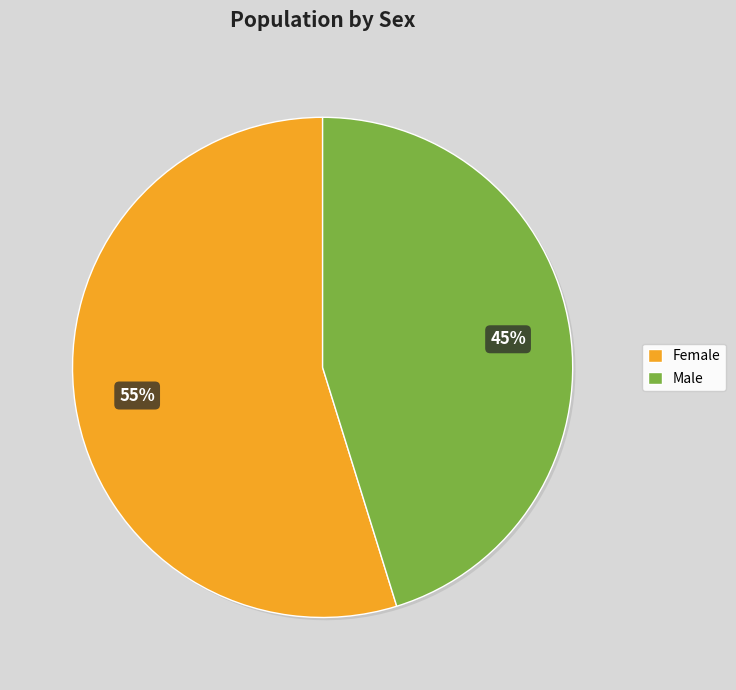

True or false: Female accounts for 49% of the total.

False